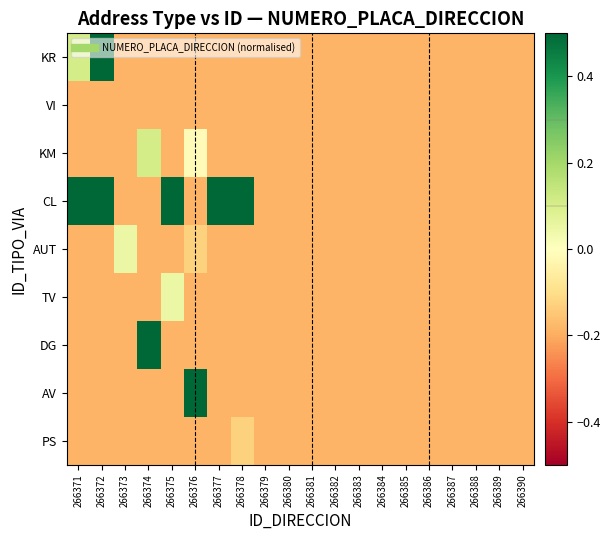

Which series has the largest total across all categories?

CL